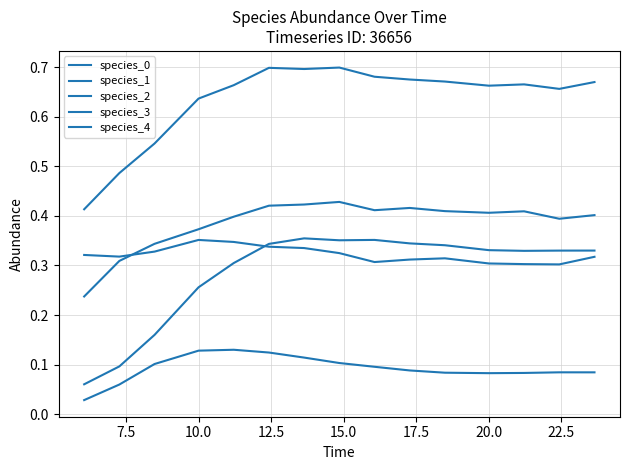

At which category does species_2 reach its first local valley?

20.0